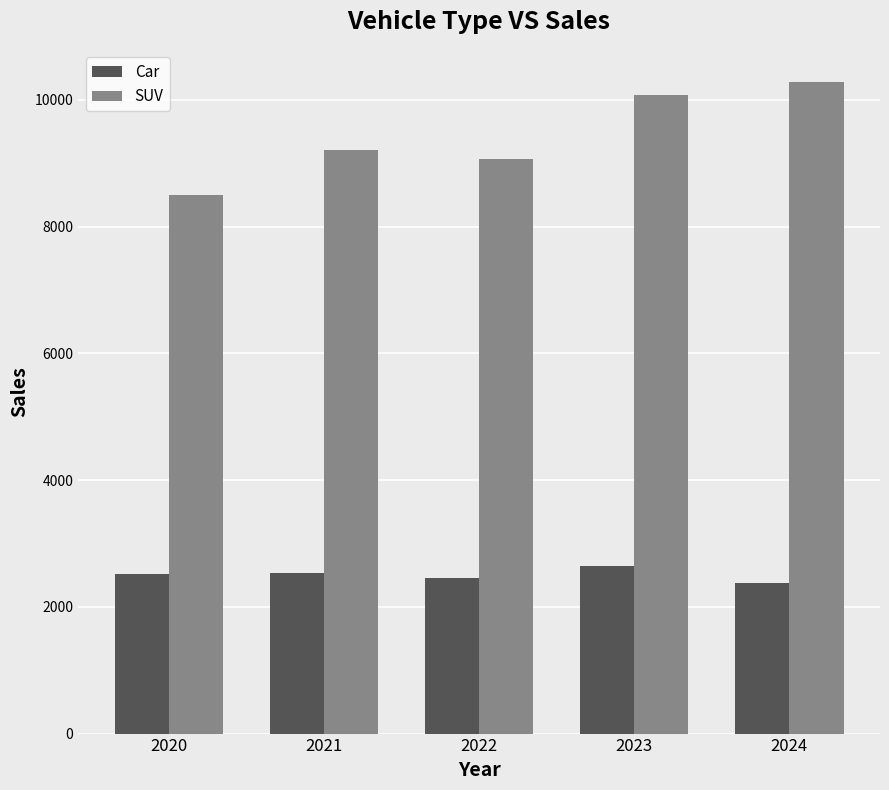

How many bars are there in each group?

2